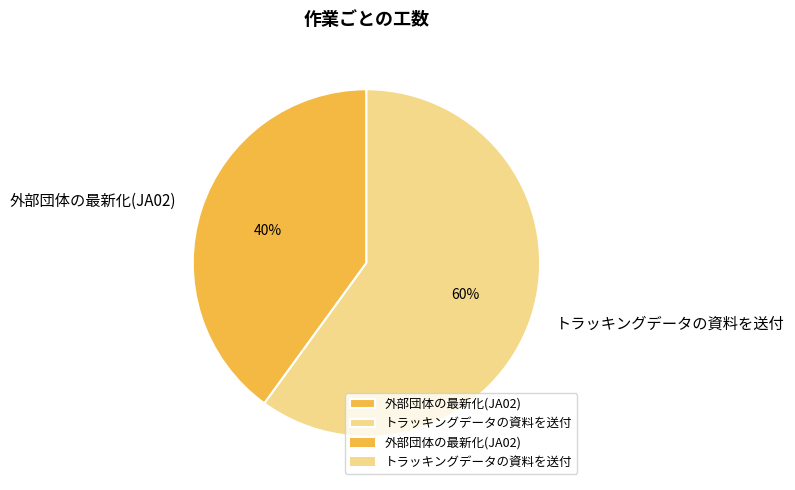

Do トラッキングデータの資料を送付 and 外部団体の最新化(JA02) together represent more than half of the pie?

Yes